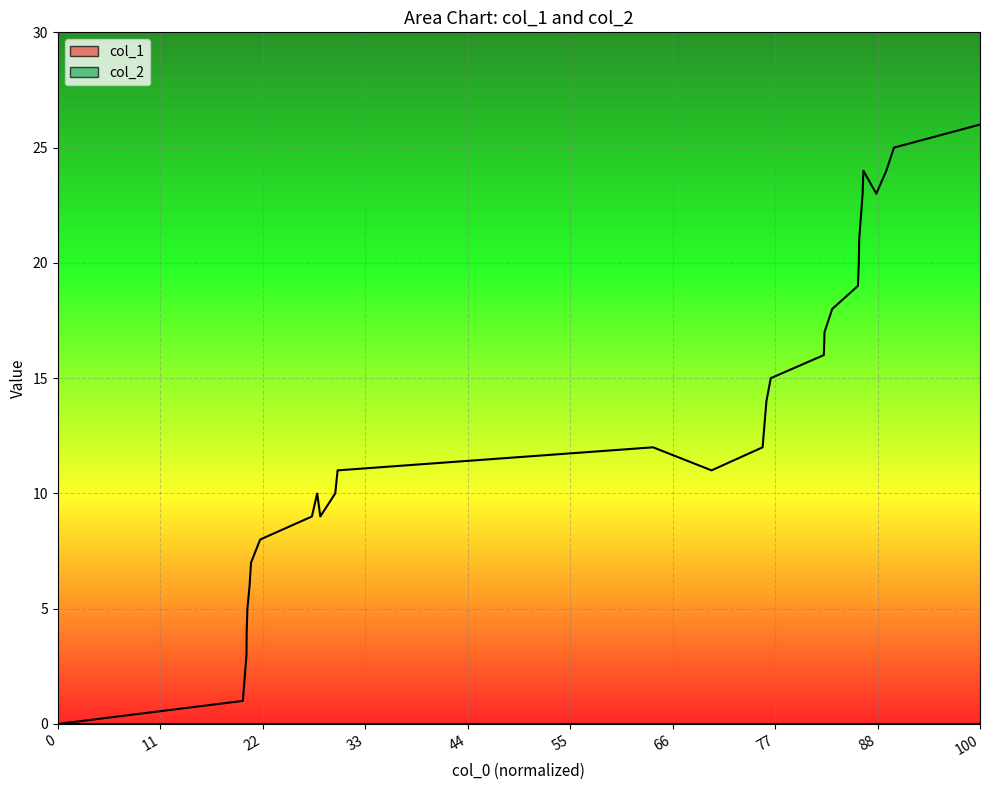

How many series are shown in this chart?

1